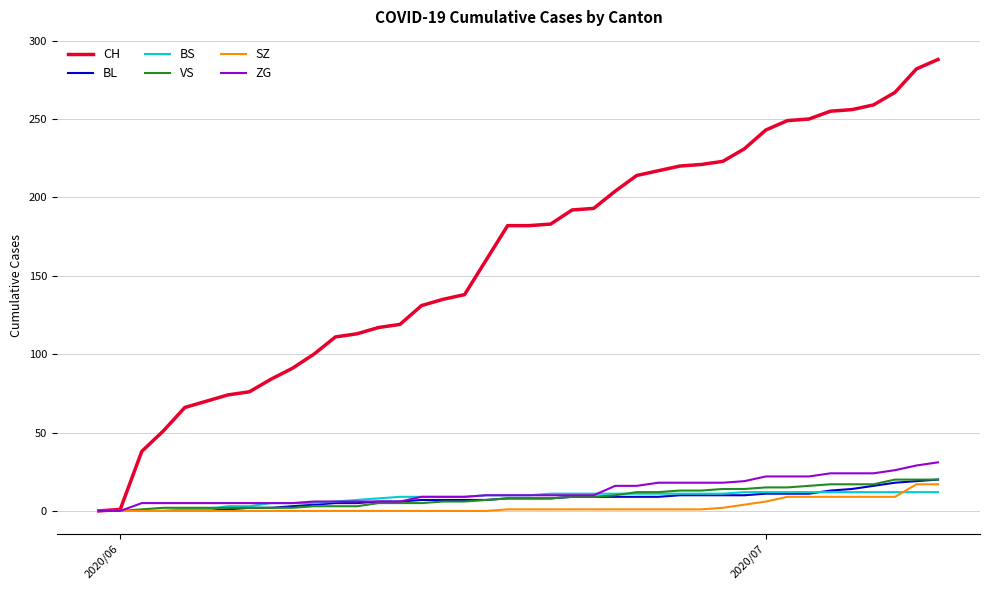

Does the chart have visible grid lines?

Yes